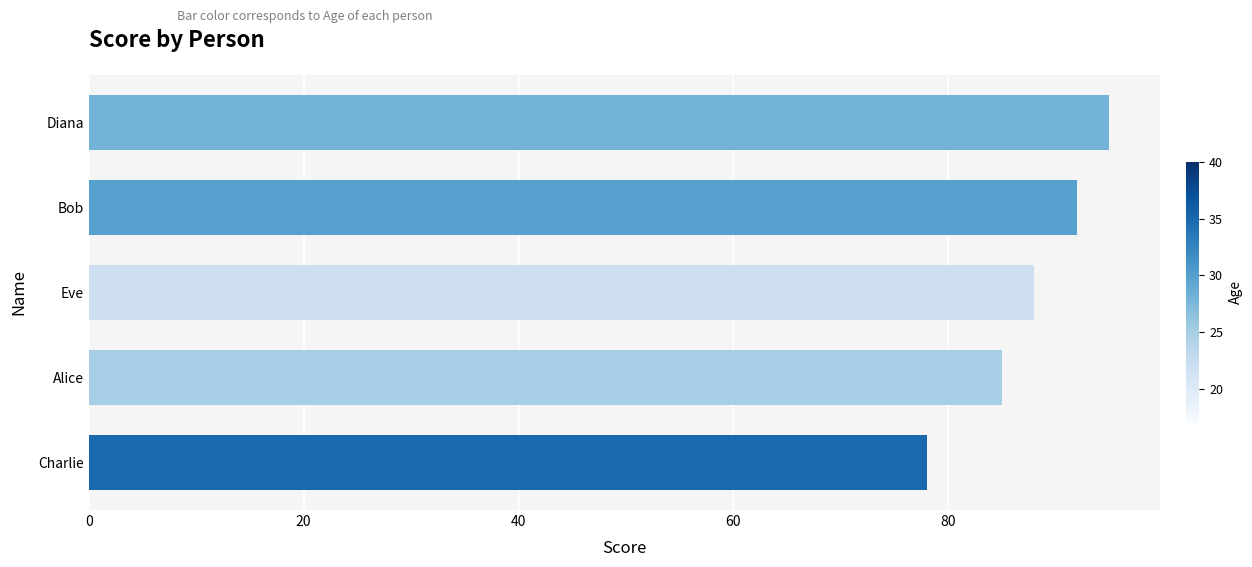

Read the value at Bob, to the nearest 10.

90